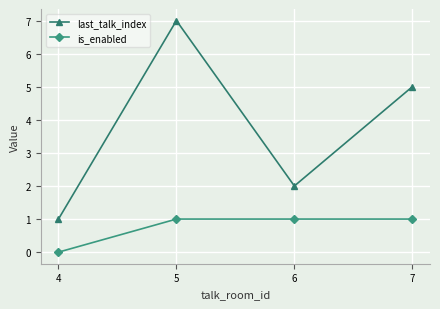

Which series has the largest range (max minus min)?

last_talk_index